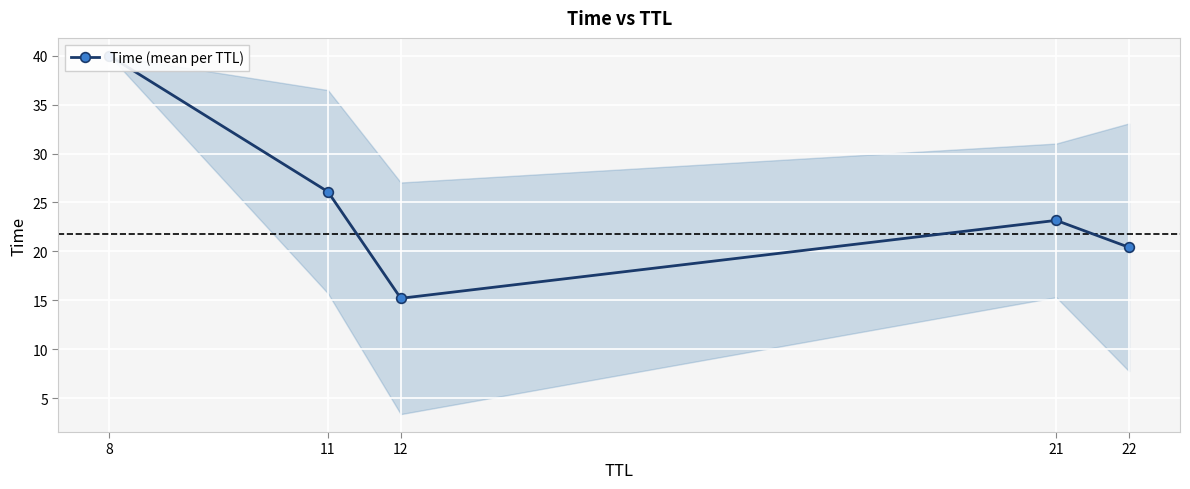

What is the difference between the second highest and second lowest values?

5.7